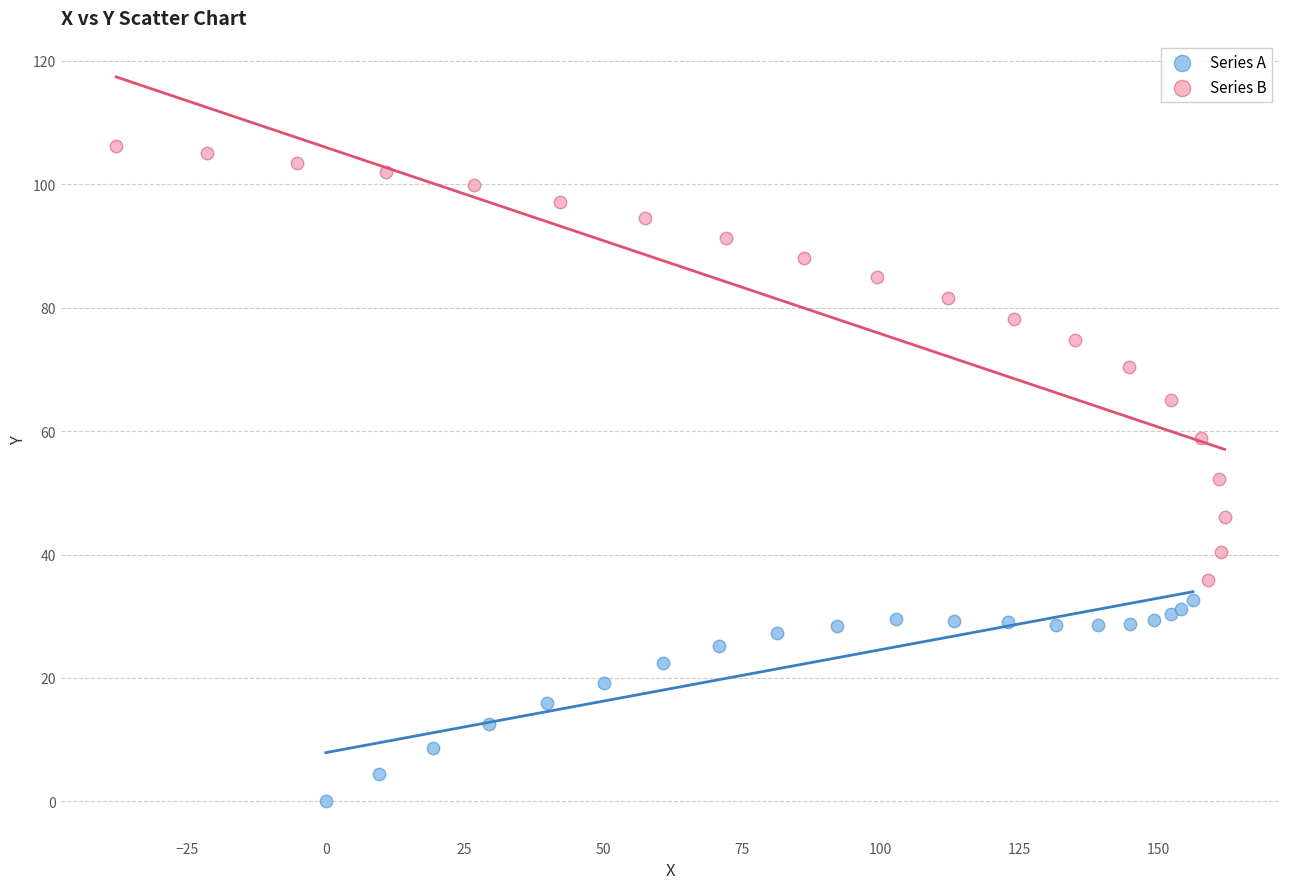

Which series has the widest spread of Y values?

Series B